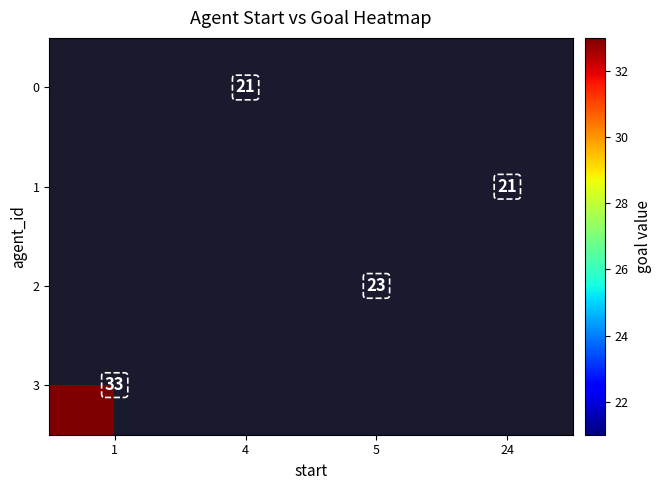

The 1 series shows 21 at 24. True or false?

True